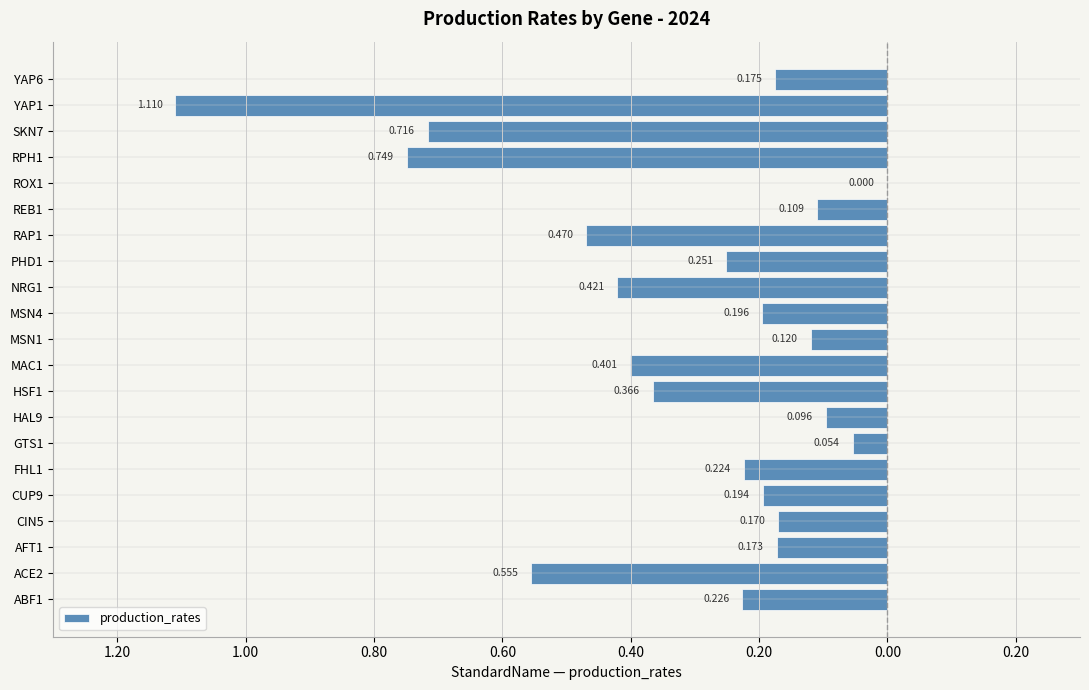

Are the bars horizontal?

Yes